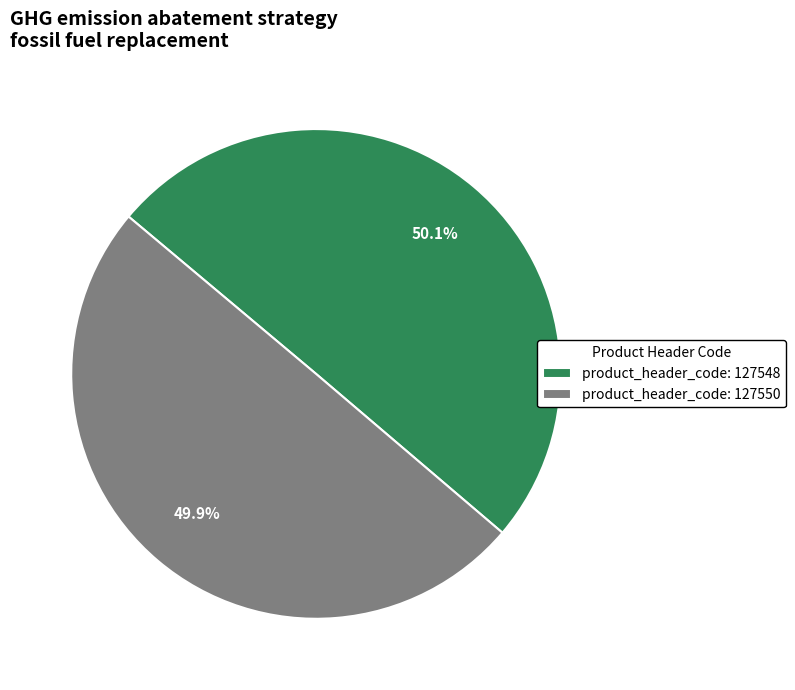

To the nearest percent, what is the average slice percentage?

50%